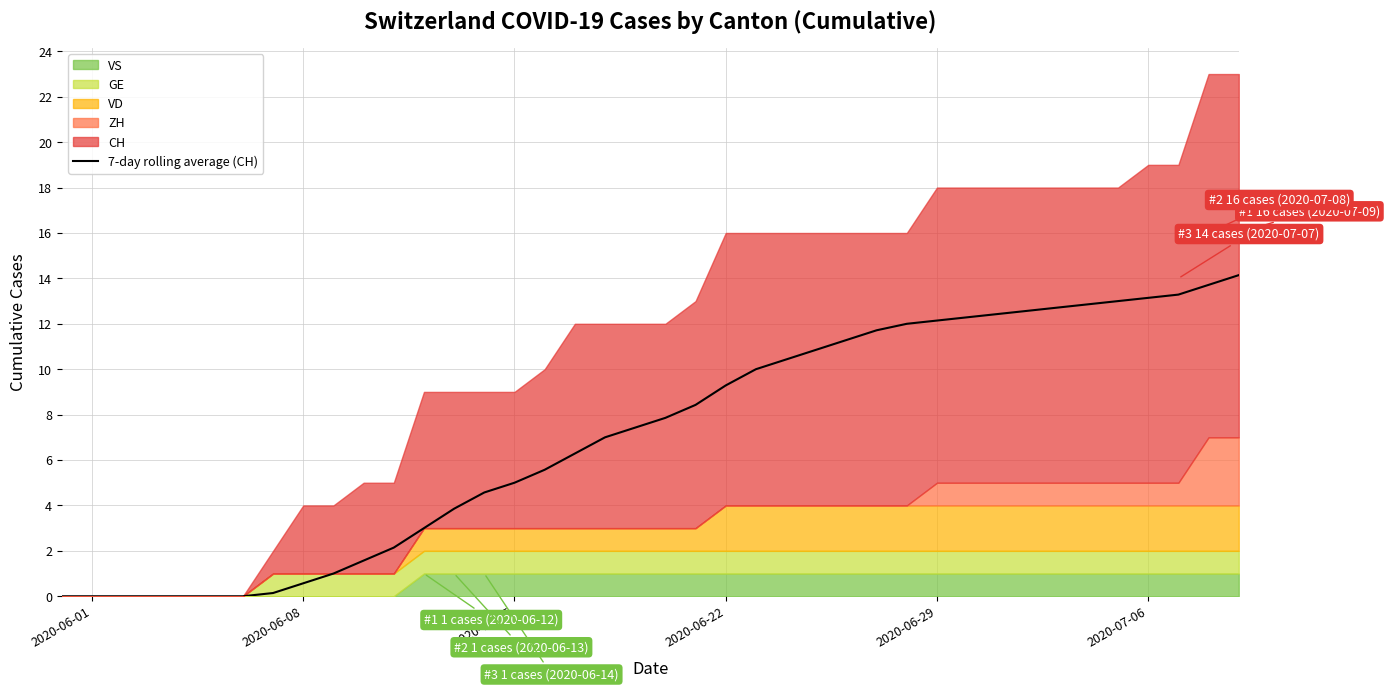

What is the maximum value for 7-day rolling average (CH)?

14.1